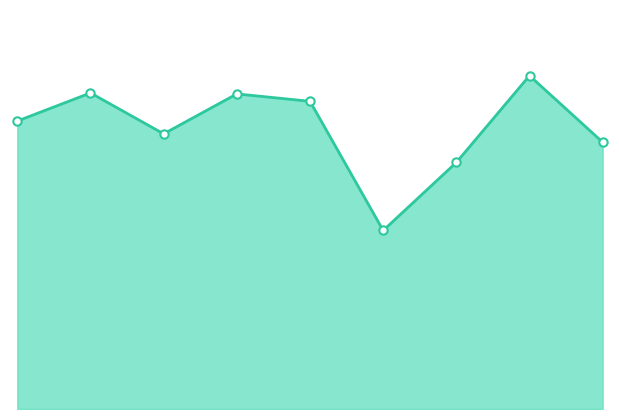

Reading left to right, what are all the values shown in this chart?

584	641	558	639	624	362	500	676	541